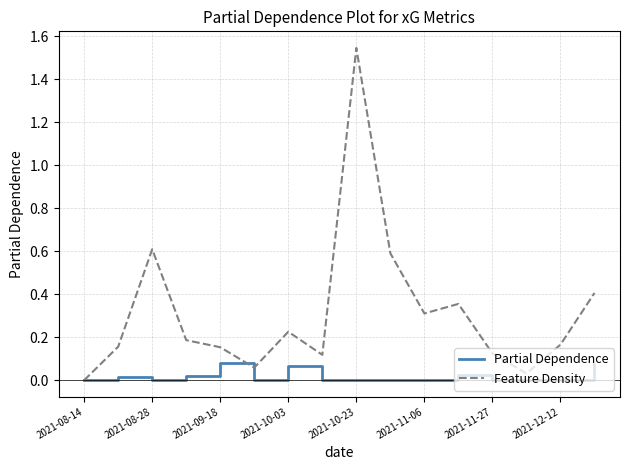

Rank the series by their maximum value, from lowest to highest.

Partial Dependence, Feature Density